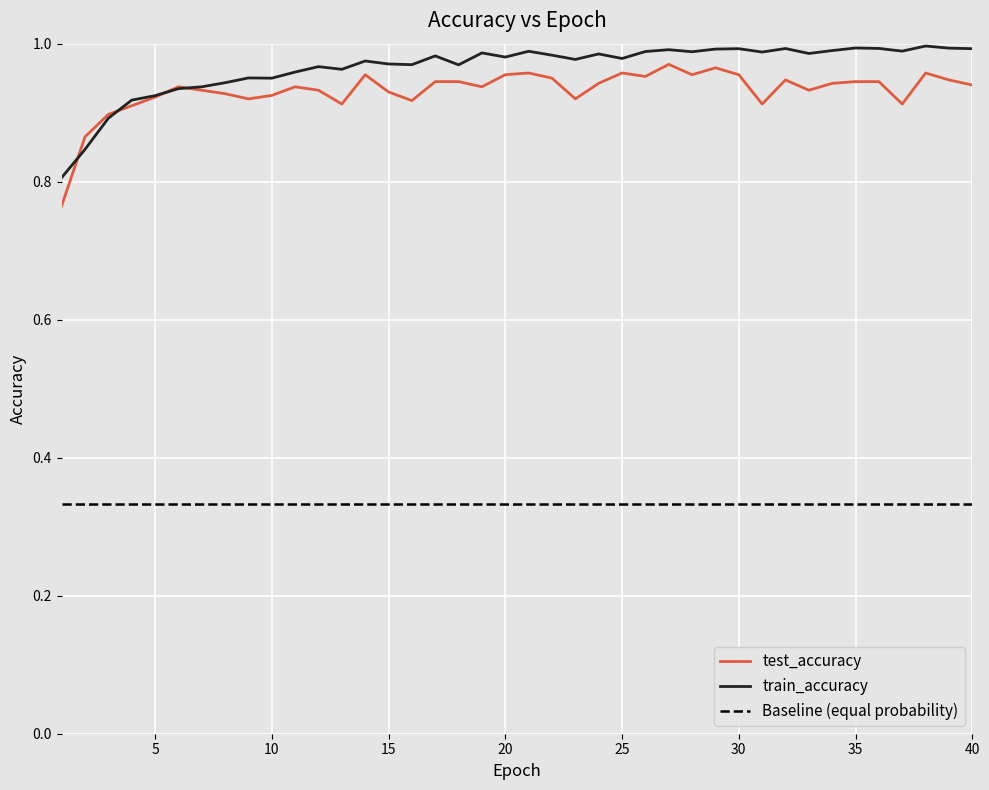

What is the greatest value displayed?

1.0